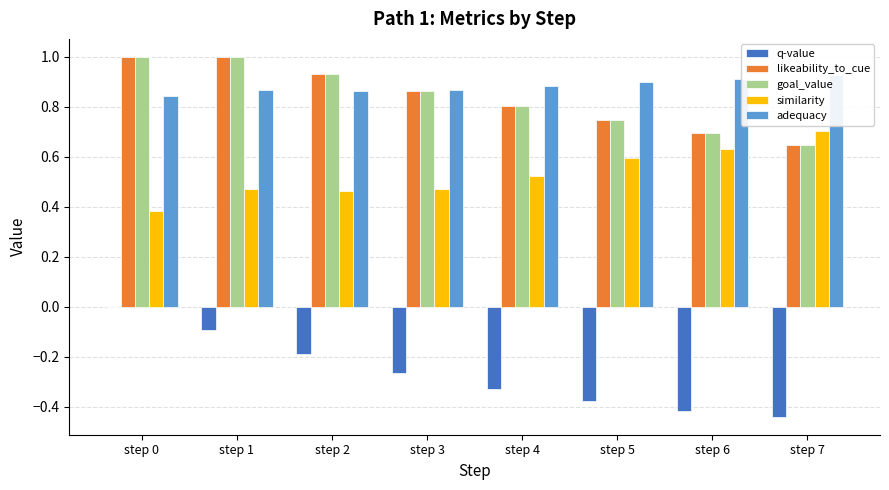

Which series has the largest range (max minus min)?

q-value